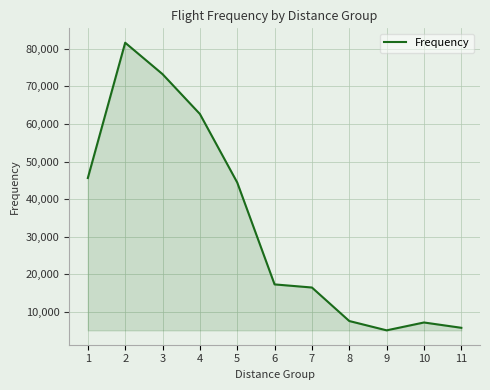

Read the value at 2.

81641